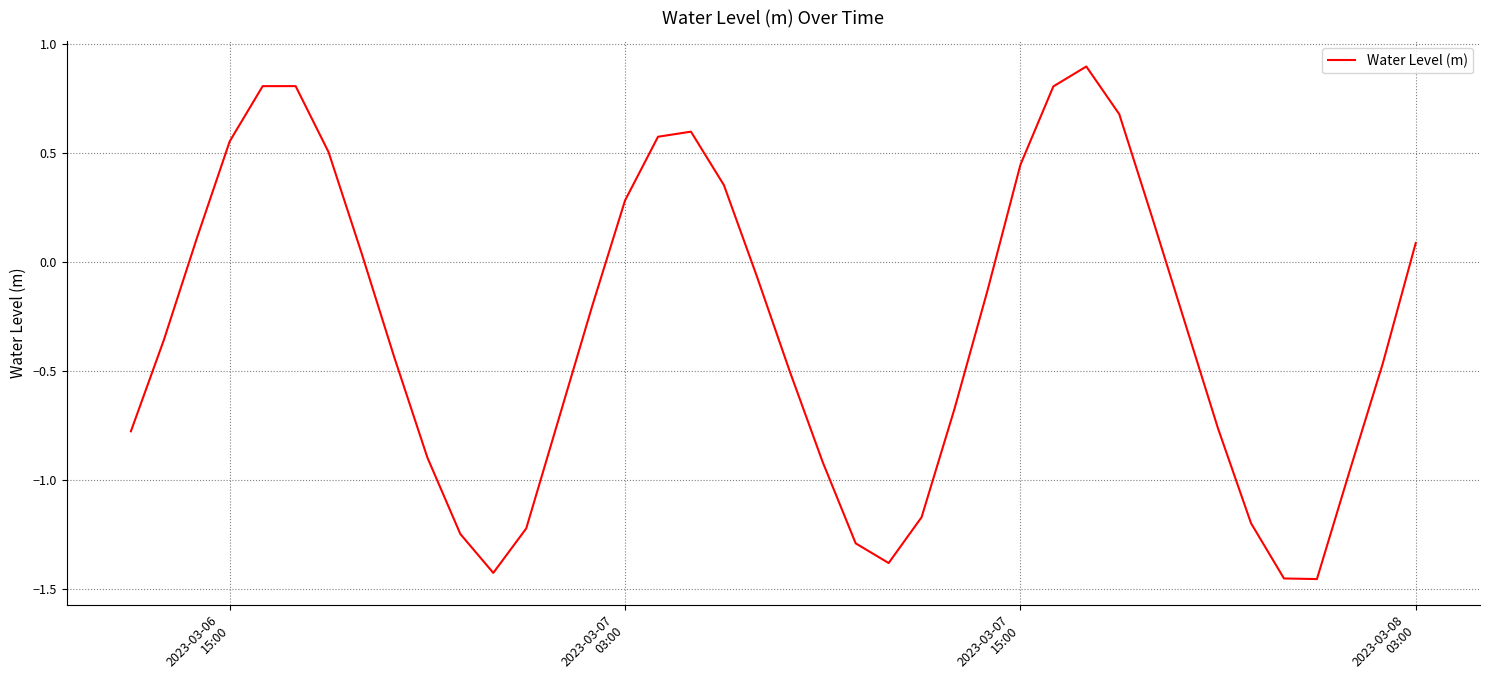

What is the difference between the second highest and minimum values?

2.3